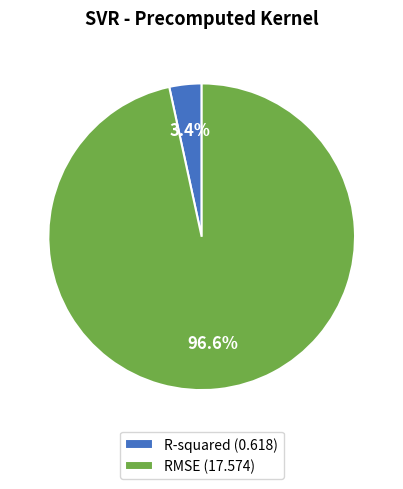

True or false: R-squared accounts for 3% of the total.

True